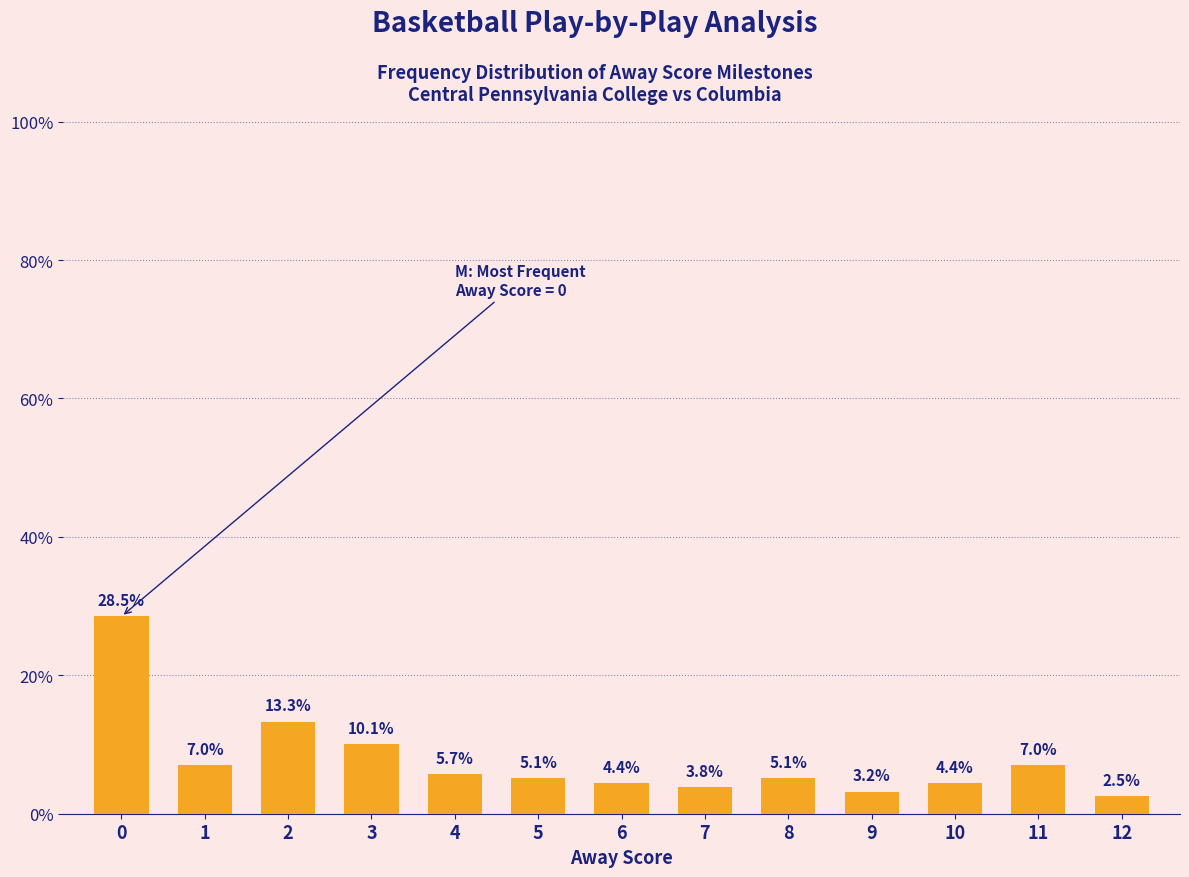

What is the difference between the values at 0 and 8?

23.4